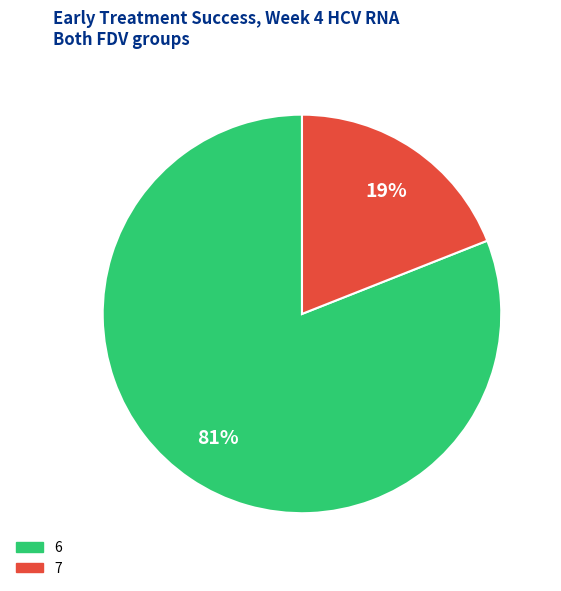

Combined, do 7 and 6 account for over 50%?

Yes